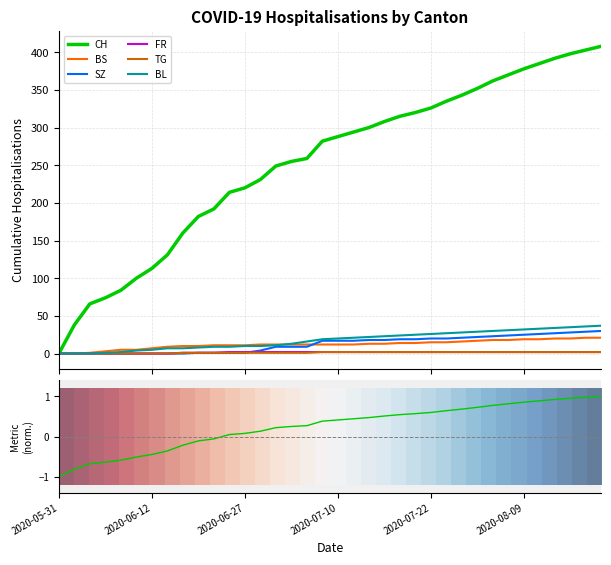

Reading left to right, what are all the values shown in this chart?

CH: 0	38	66	74	84	100	113	131	160	182	192	214	220	231	249	255	259	282	288	294	300	308	315	320	326	335	343	352	362	370	378	385	392	398	403	408
BS: 0	0	1	3	5	5	7	9	10	10	11	11	11	12	12	12	12	12	12	12	13	13	14	14	15	15	16	17	18	18	19	19	20	20	21	21
SZ: 0	0	0	0	0	0	0	0	0	1	1	1	1	4	9	9	9	17	17	17	18	18	19	19	20	20	21	22	23	24	25	26	27	28	29	30
FR: 0	0	0	0	0	0	0	0	1	1	1	2	2	2	2	2	2	2	2	2	2	2	2	2	2	2	2	2	2	2	2	2	2	2	2	2
TG: 0	0	0	0	0	0	0	0	1	1	1	1	1	1	1	1	1	2	2	2	2	2	2	2	2	2	2	2	2	2	2	2	2	2	2	2
BL: 0	0	0	1	2	4	5	7	7	8	9	9	10	10	11	13	16	19	20	21	22	23	24	25	26	27	28	29	30	31	32	33	34	35	36	37